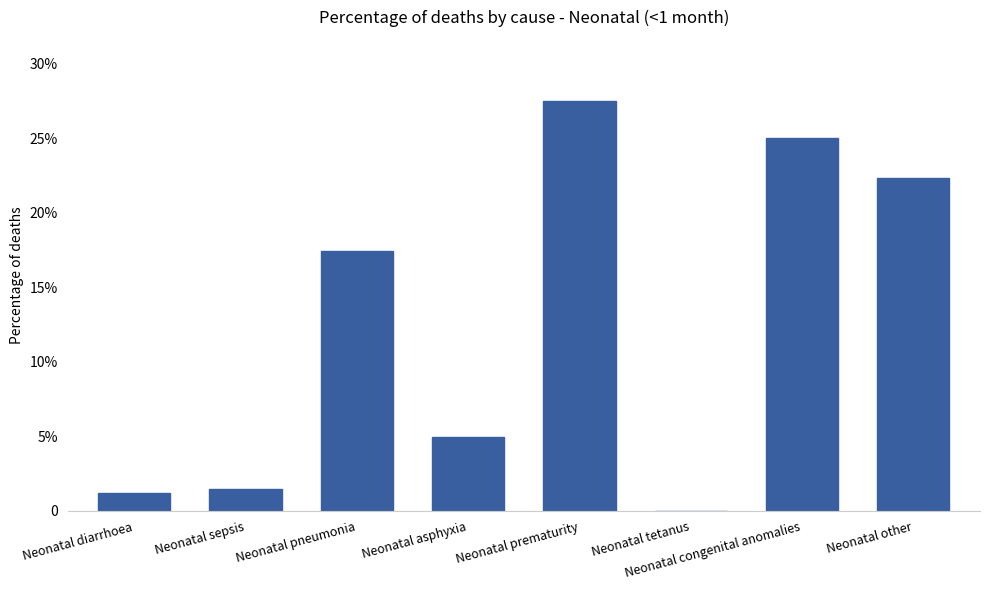

Rank the categories by value from highest to lowest.

Neonatal prematurity, Neonatal congenital anomalies, Neonatal other, Neonatal pneumonia, Neonatal asphyxia, Neonatal sepsis, Neonatal diarrhoea, Neonatal tetanus